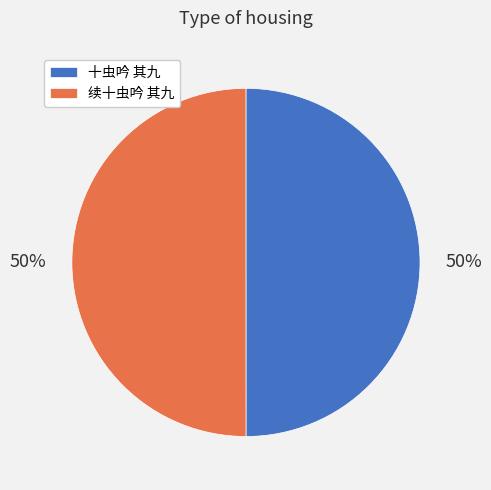

What is the ratio of the value at 续十虫吟 其九 to the value at 十虫吟 其九?

1.0